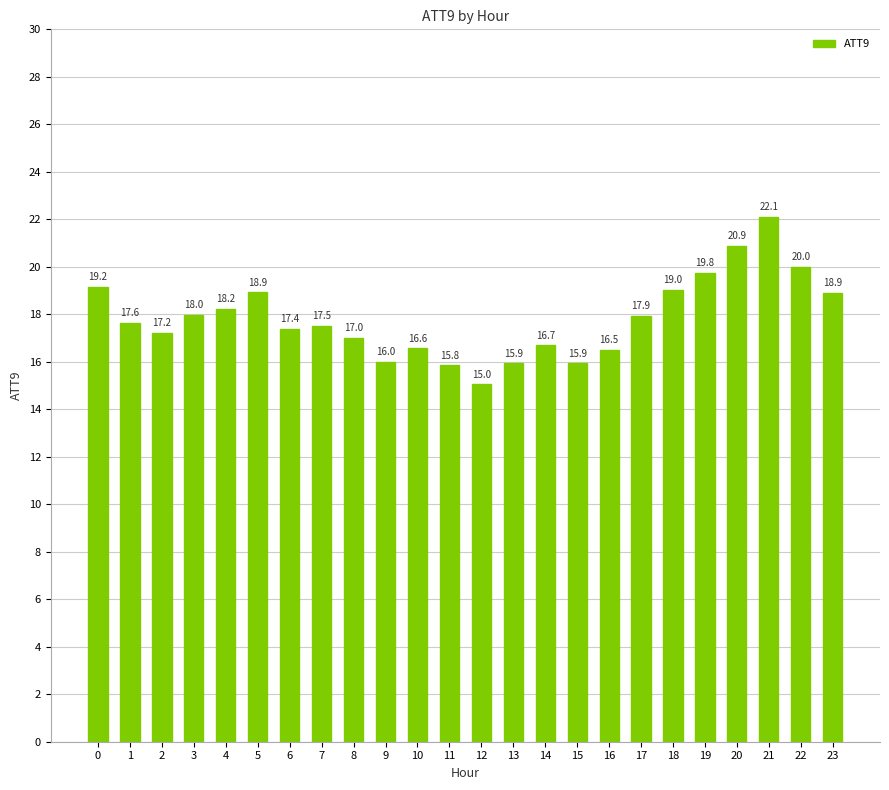

What is the ratio of the value at 21 to the value at 6?

1.3